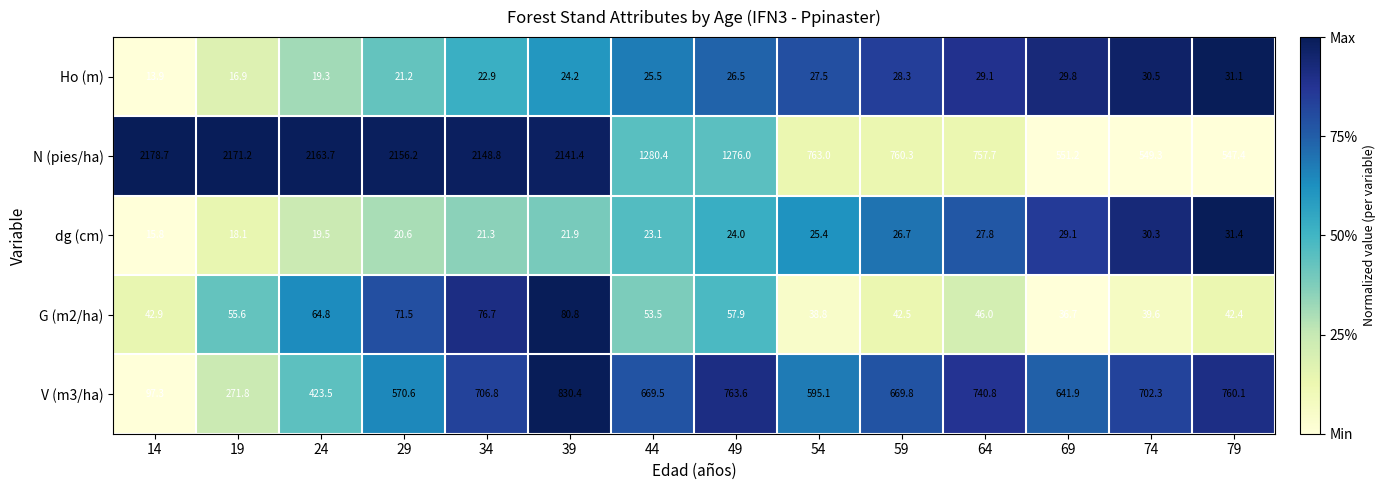

List the labels in order of G (m2/ha) value, smallest first.

69, 54, 74, 79, 59, 14, 64, 44, 19, 49, 24, 29, 34, 39